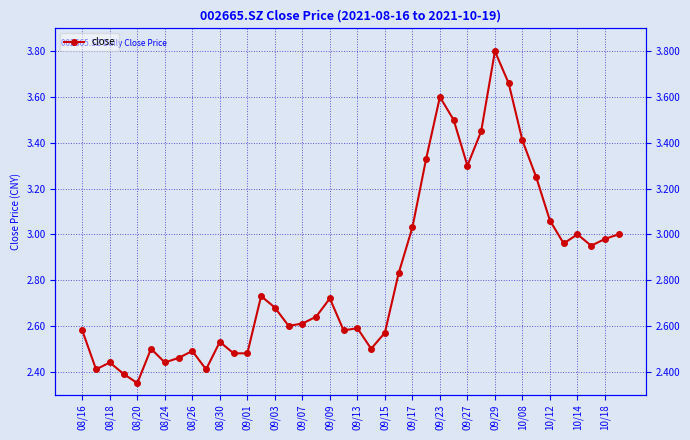

Between 08/26 and 27, which is larger?

27